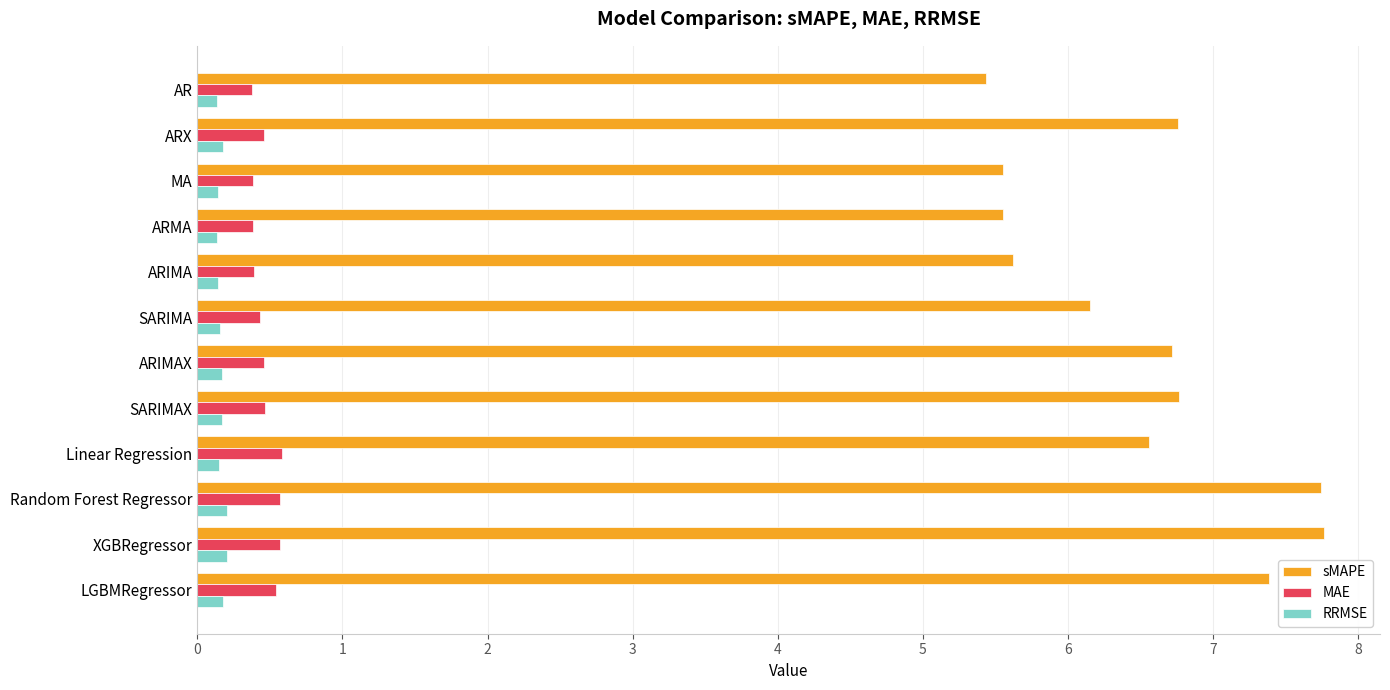

Rank the series by their maximum value, from highest to lowest.

sMAPE, MAE, RRMSE